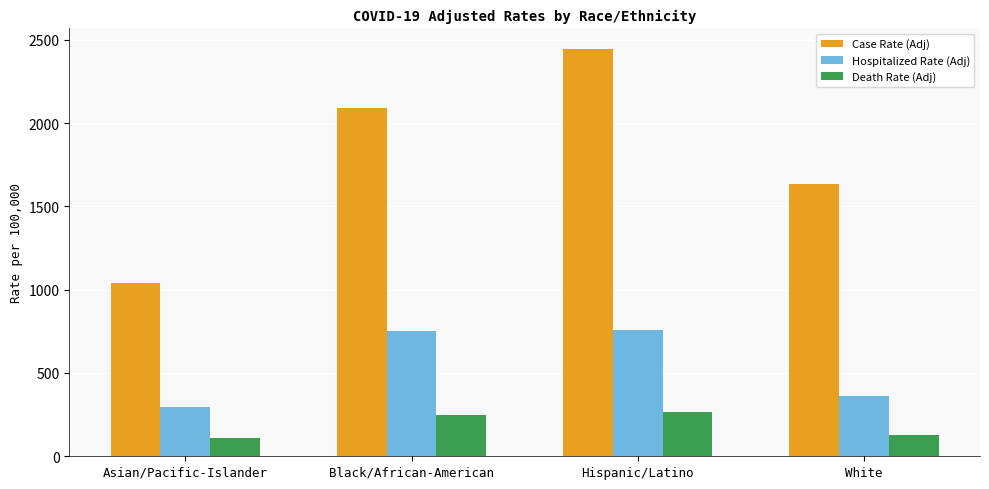

What is the label of the 1st bar from the right?

White